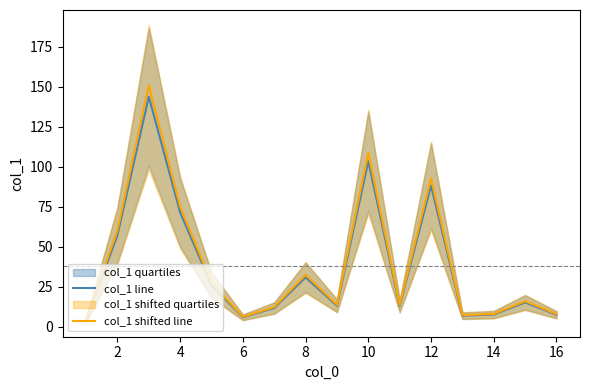

How many lines are shown in the chart?

2